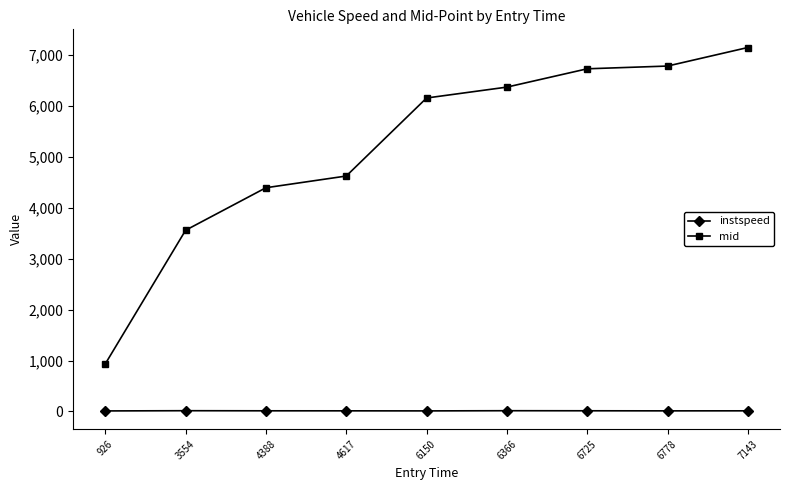

What is the difference between the mid values at 6366 and 6725?

359.8